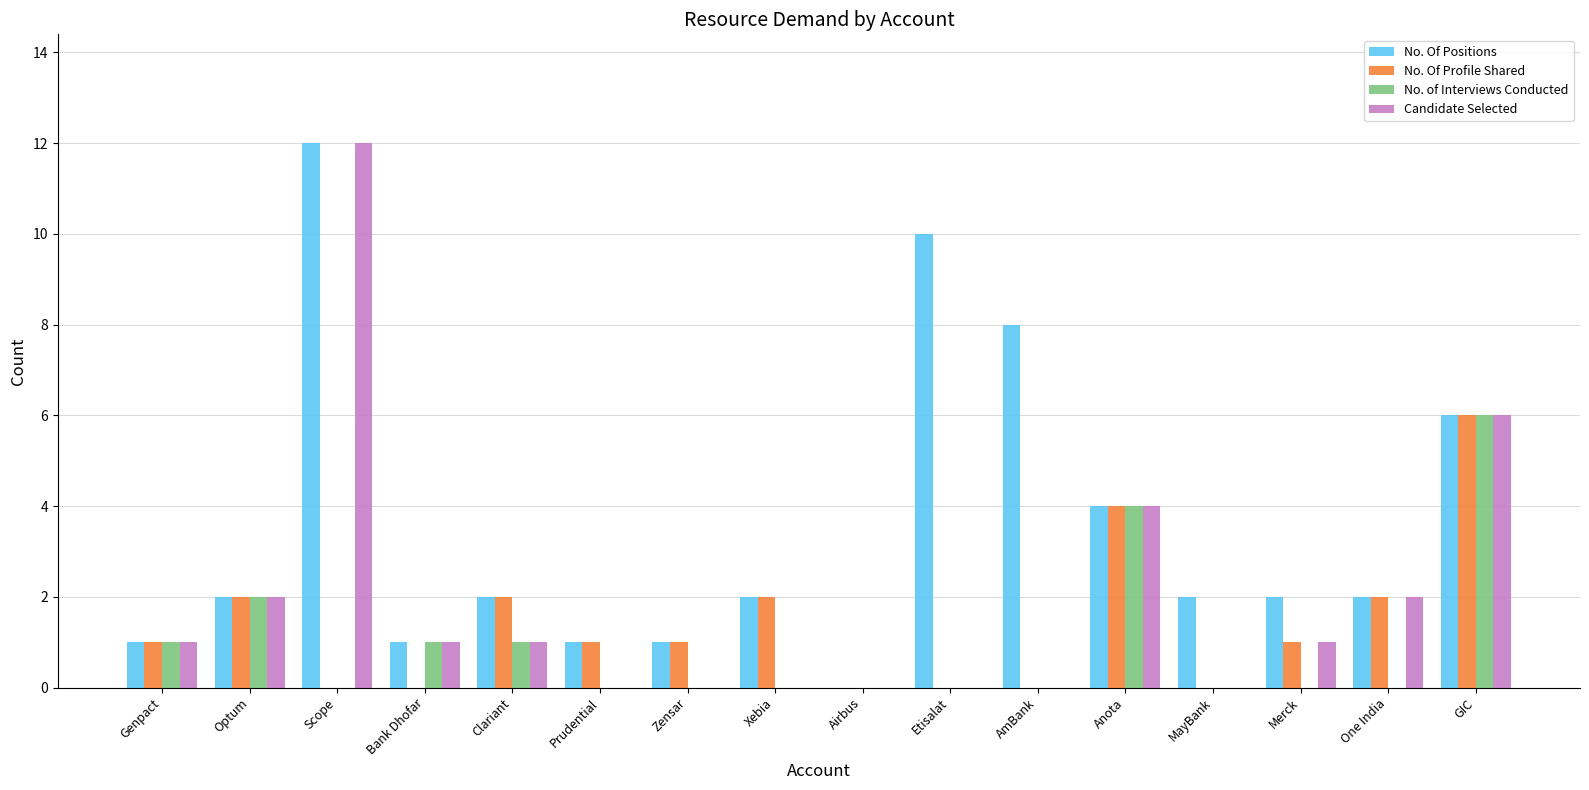

Reading right to left, what are all the values shown in this chart?

No. Of Positions: GIC=6	One India=2	Merck=2	MayBank=2	Anota=4	AmBank=8	Etisalat=10	Airbus=0	Xebia=2	Zensar=1	Prudential=1	Clariant=2	Bank Dhofar=1	Scope=12	Optum=2	Genpact=1
No. Of Profile Shared: GIC=6	One India=2	Merck=1	MayBank=0	Anota=4	AmBank=0	Etisalat=0	Airbus=0	Xebia=2	Zensar=1	Prudential=1	Clariant=2	Bank Dhofar=0	Scope=0	Optum=2	Genpact=1
No. of Interviews Conducted: GIC=6	One India=0	Merck=0	MayBank=0	Anota=4	AmBank=0	Etisalat=0	Airbus=0	Xebia=0	Zensar=0	Prudential=0	Clariant=1	Bank Dhofar=1	Scope=0	Optum=2	Genpact=1
Candidate Selected: GIC=6	One India=2	Merck=1	MayBank=0	Anota=4	AmBank=0	Etisalat=0	Airbus=0	Xebia=0	Zensar=0	Prudential=0	Clariant=1	Bank Dhofar=1	Scope=12	Optum=2	Genpact=1